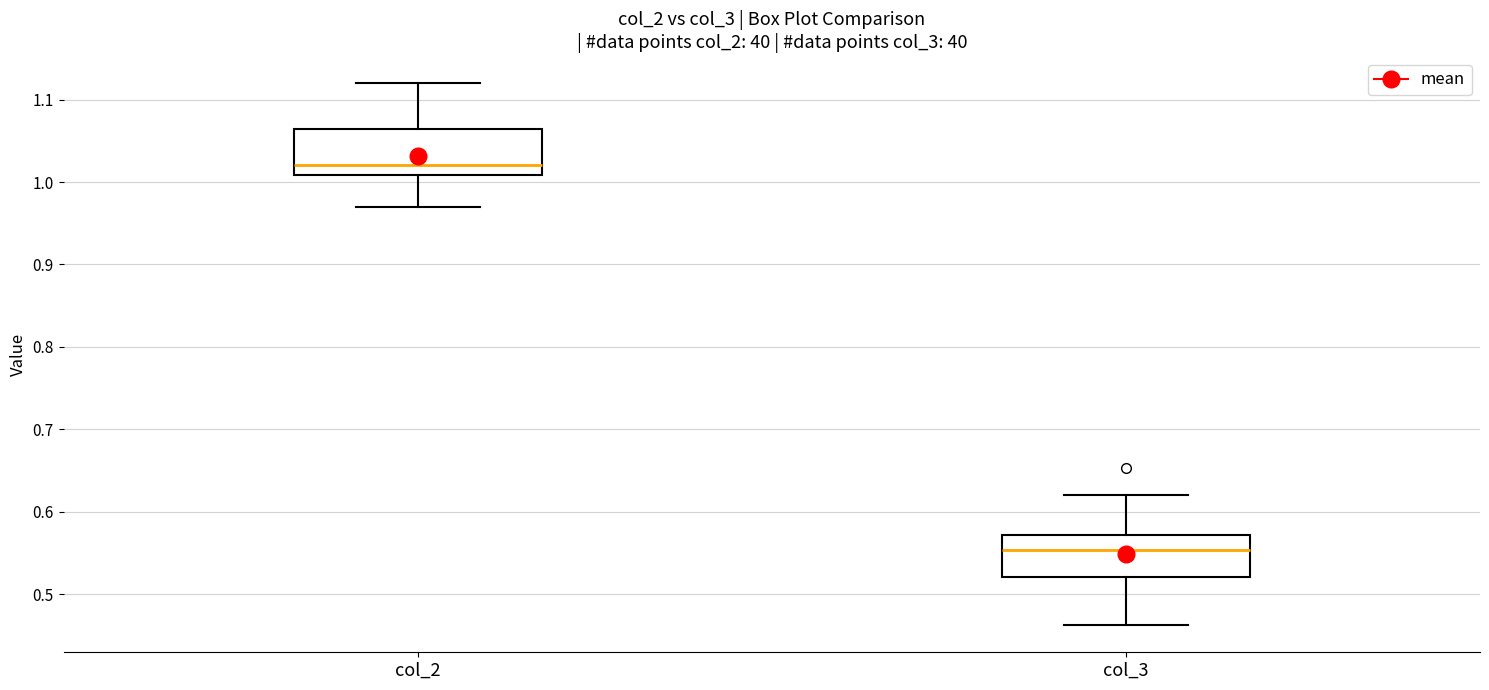

Which box's median line is the lowest?

col_3